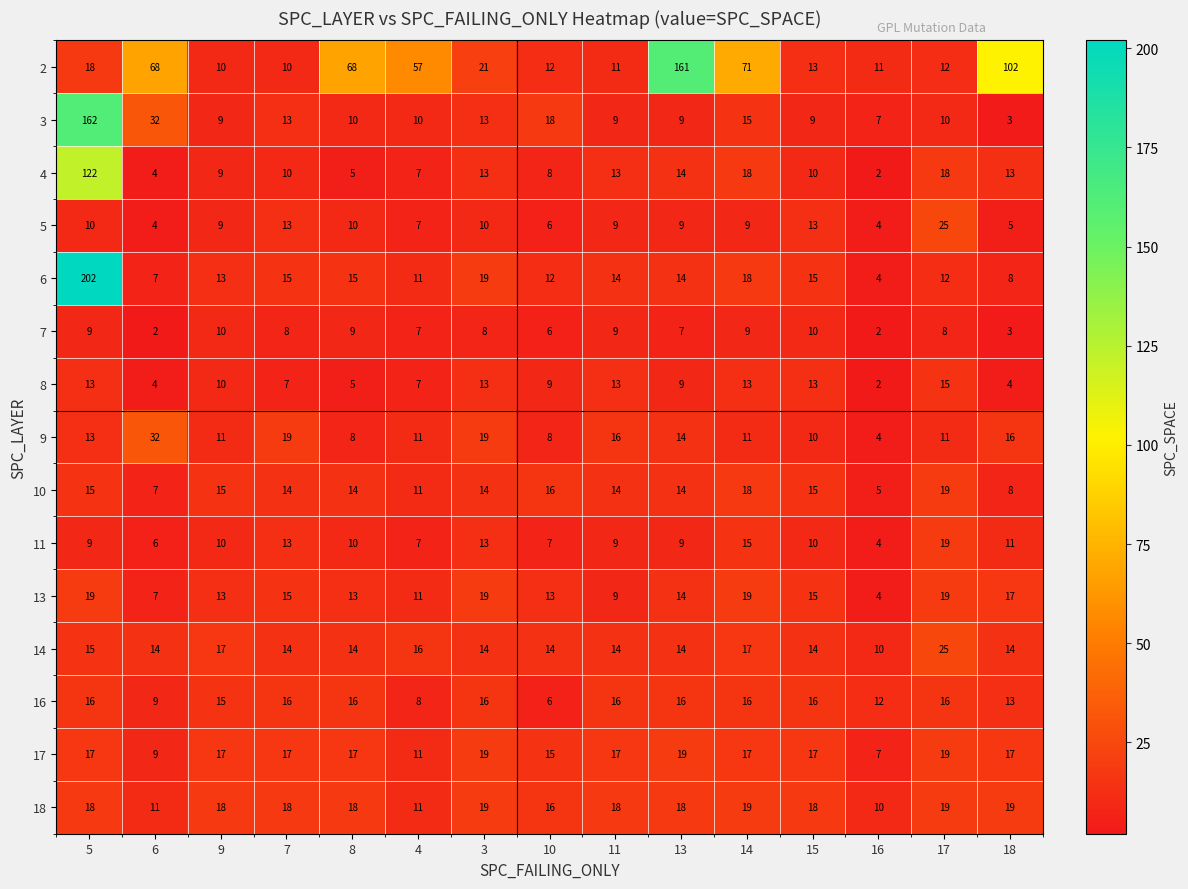

What is the total value across all series at 4?

192